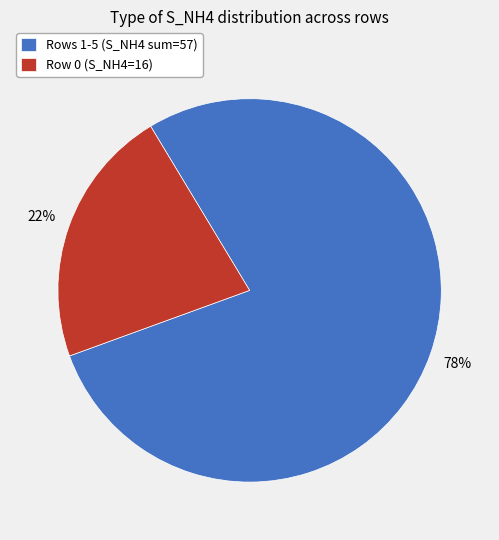

Count the number of slices in the pie.

2